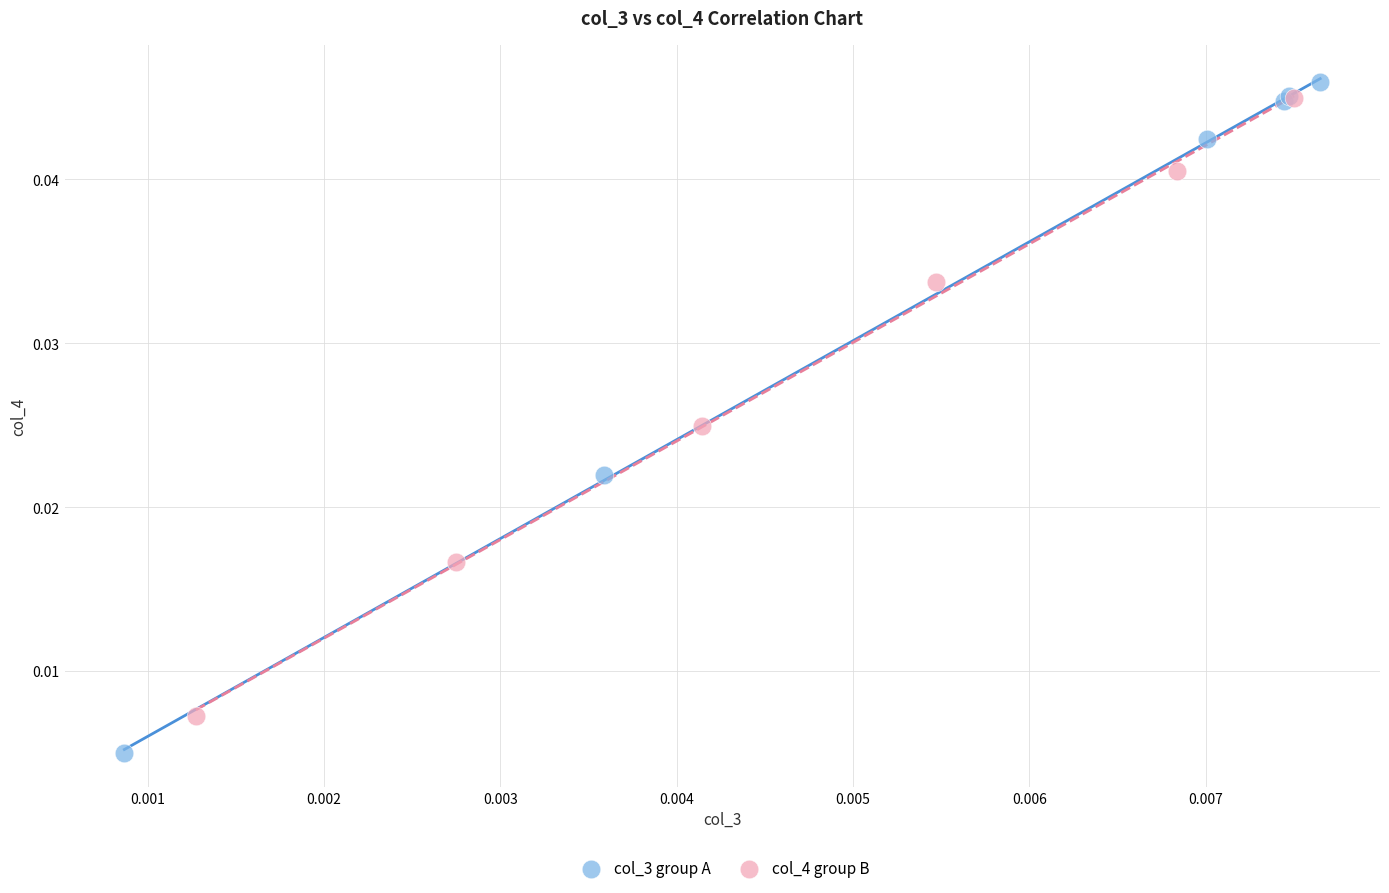

Which series has the widest spread of Y values?

col_3 group A